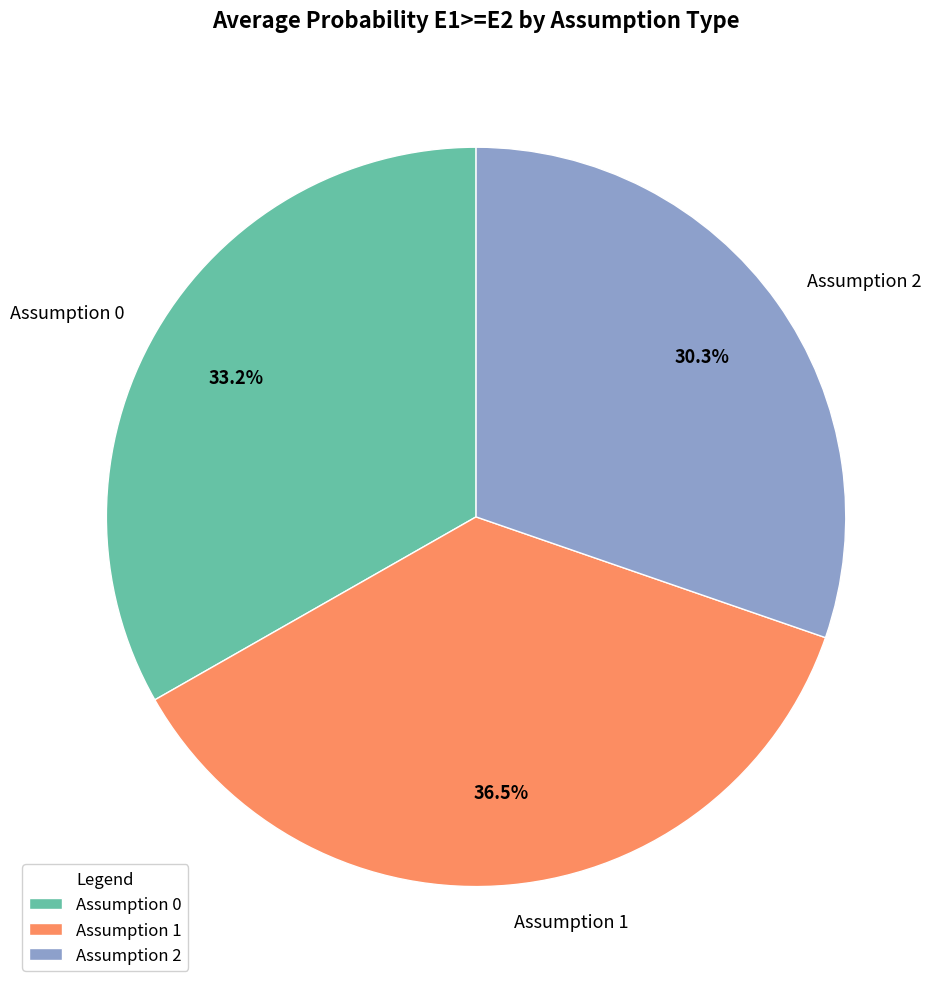

Is the sum of Assumption 0 and Assumption 1 greater than half?

Yes